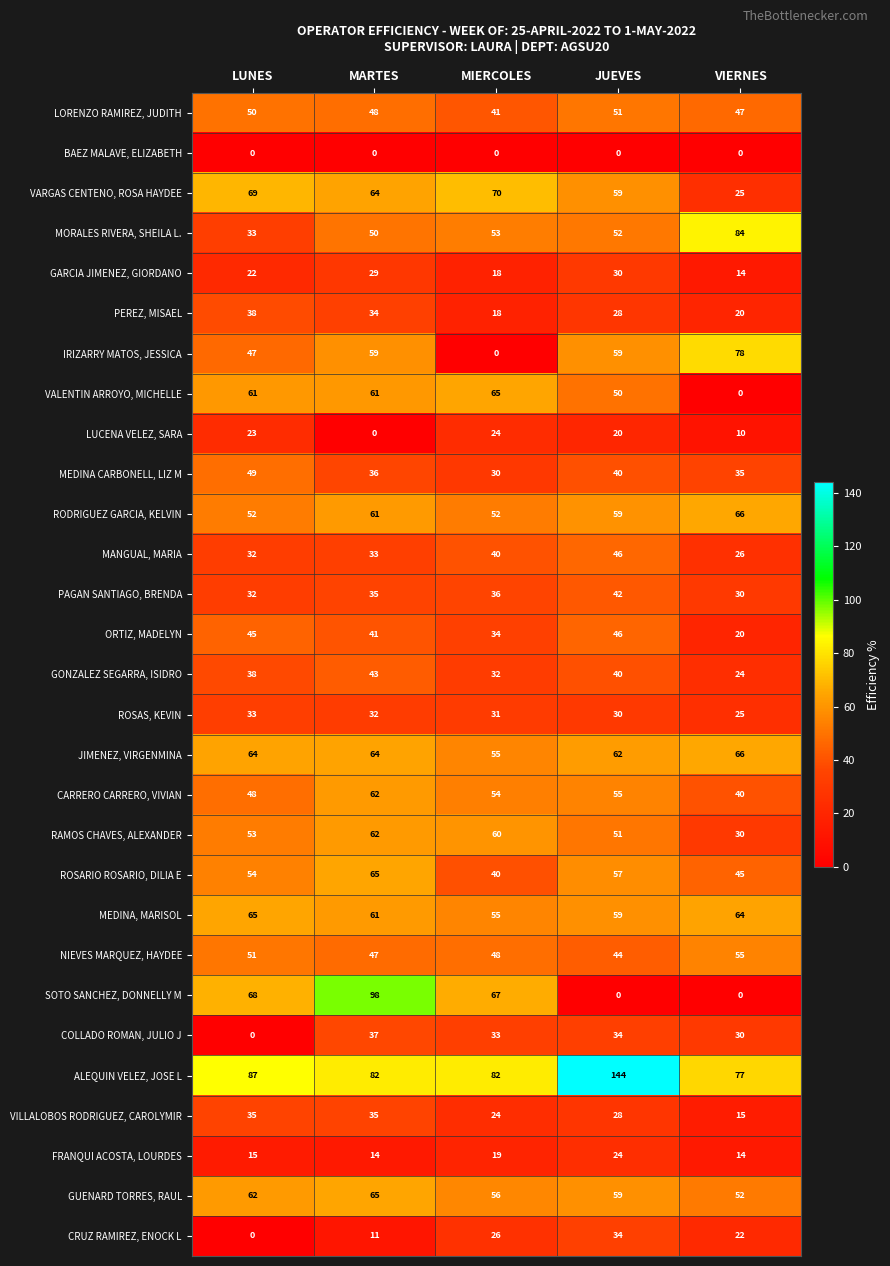

How many categories are shown in the chart?

5